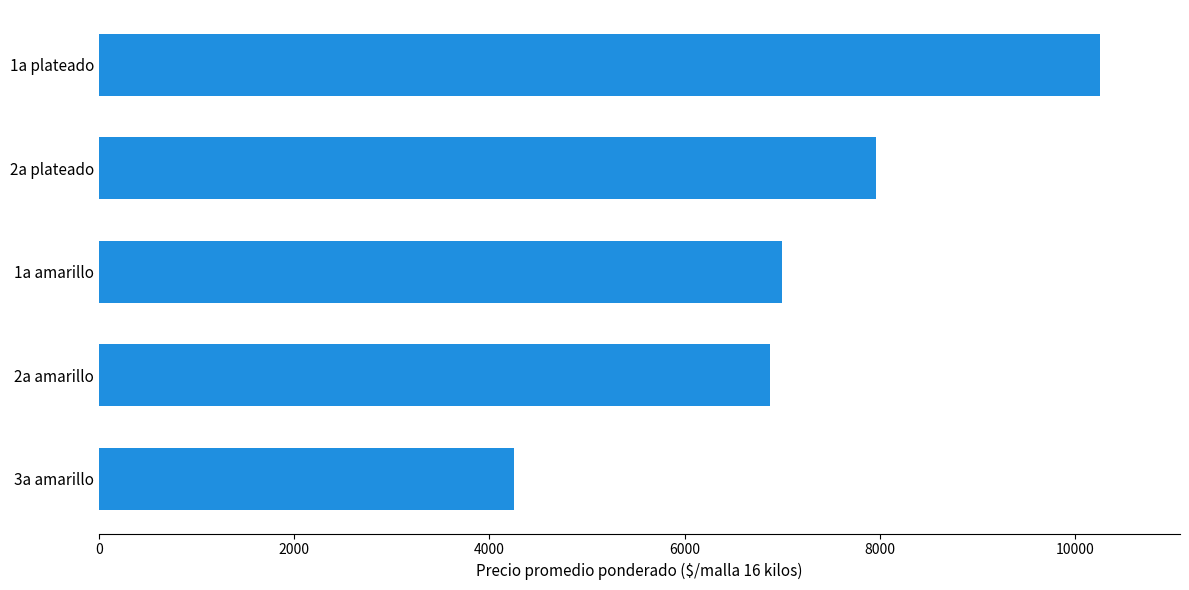

What is the greatest value displayed?

10259